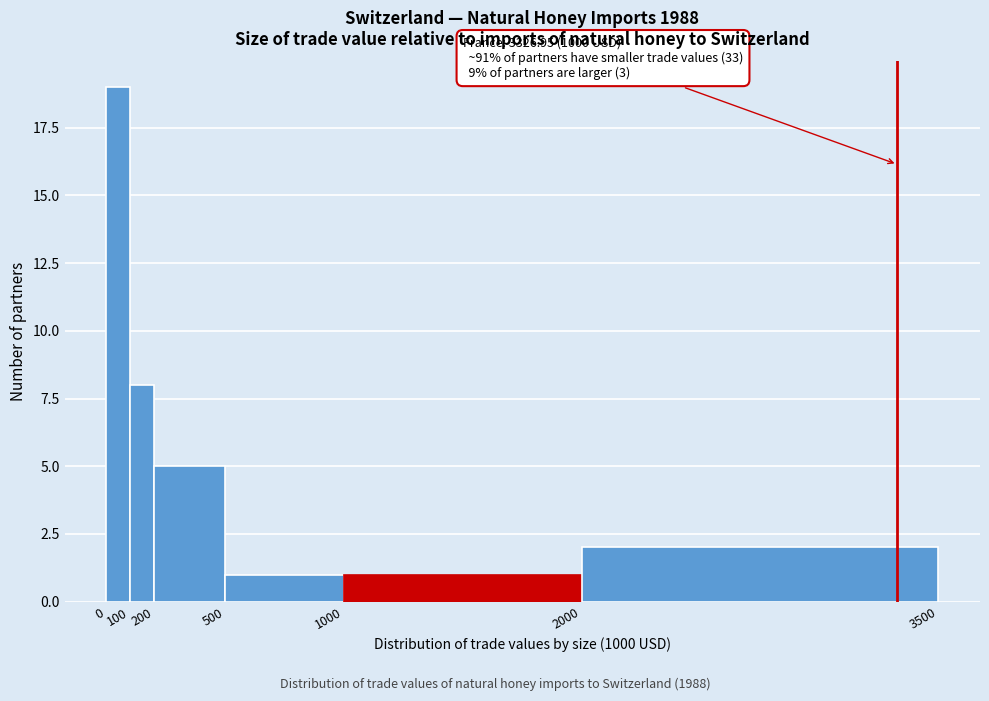

Which range on the x-axis has the tallest bar?

0 to 100